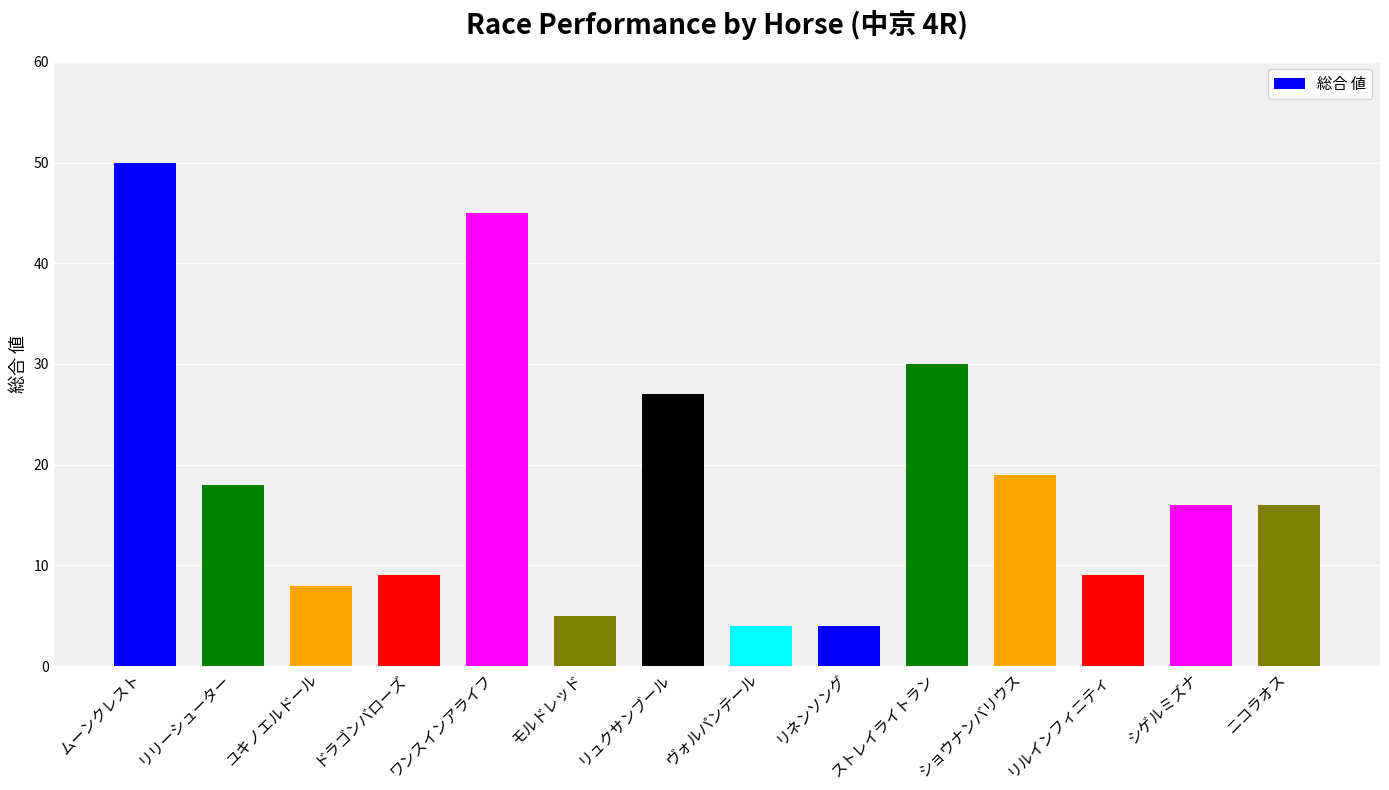

At which category does the chart reach its peak across all series?

ムーンクレスト